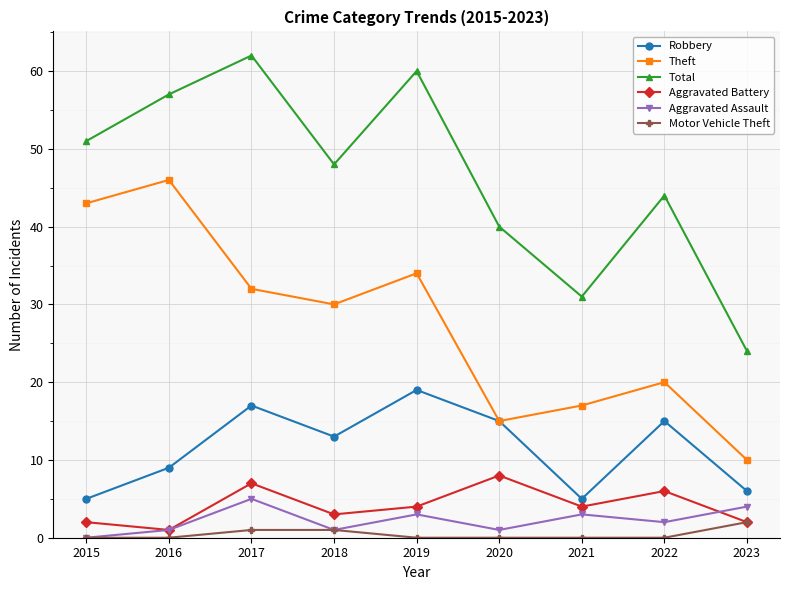

True or false: Motor Vehicle Theft has a value of 0 at 2019.

True